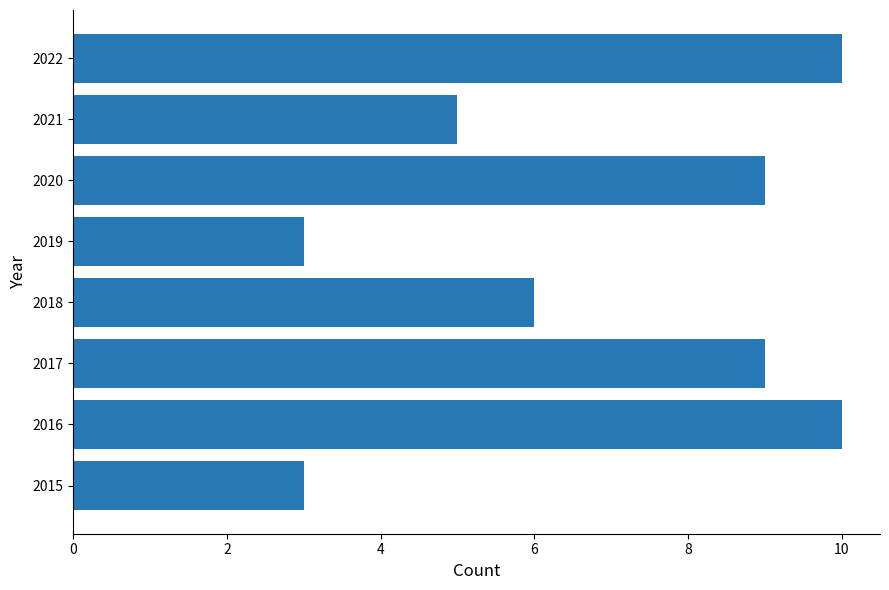

What is the greatest value displayed?

10